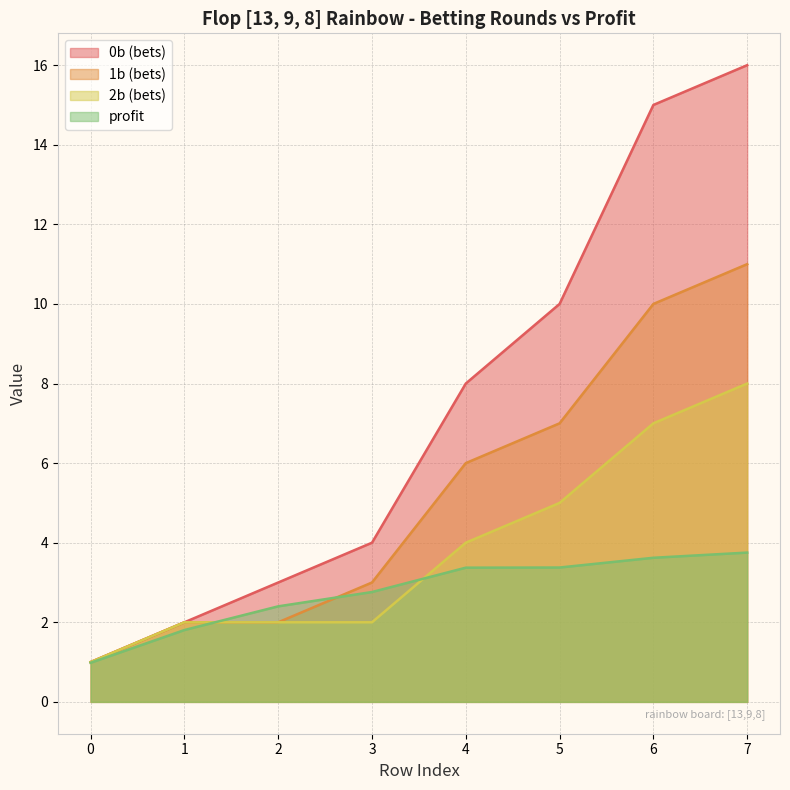

What is the approximate value of 0b at 4?

8.0